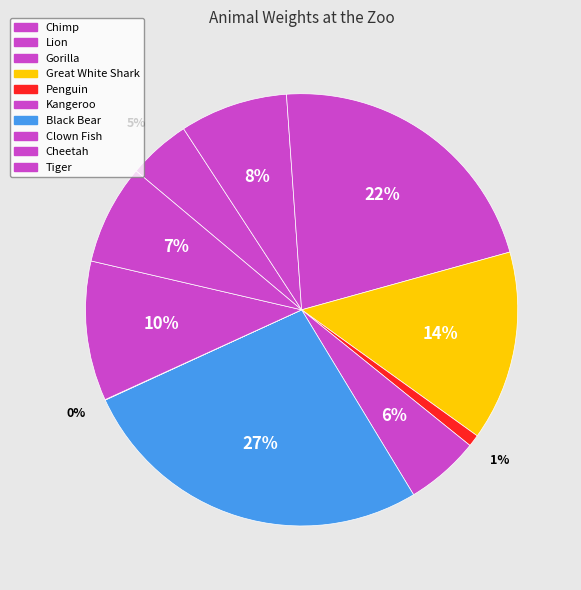

To the nearest percent, what percentage of the pie is Lion?

8%